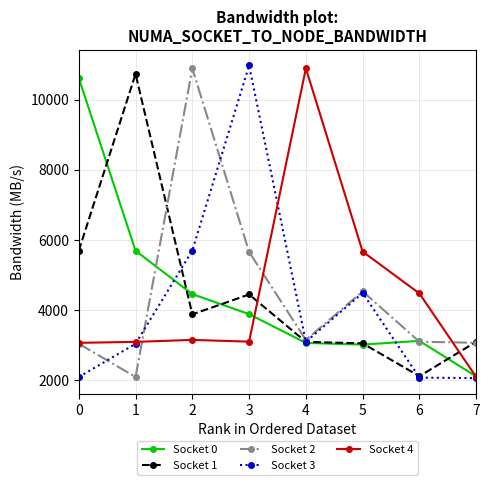

Where is the first local maximum for Socket 3?

3